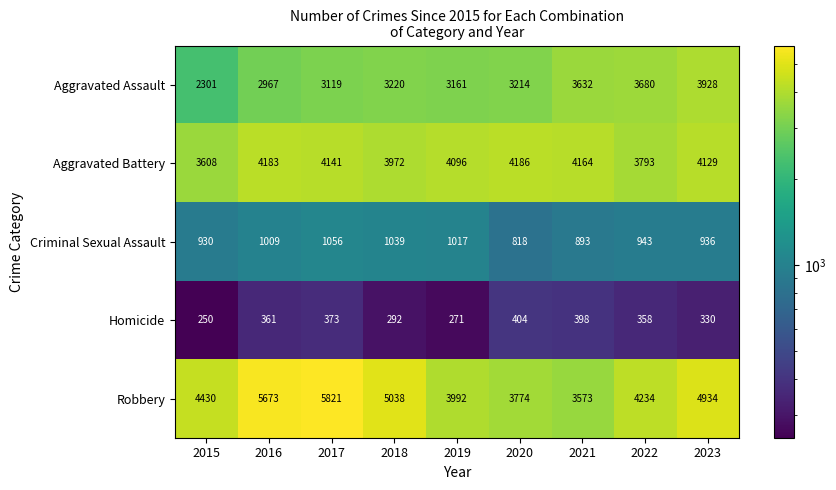

Rank the series by their maximum value, from lowest to highest.

Homicide, Criminal Sexual Assault, Aggravated Assault, Aggravated Battery, Robbery